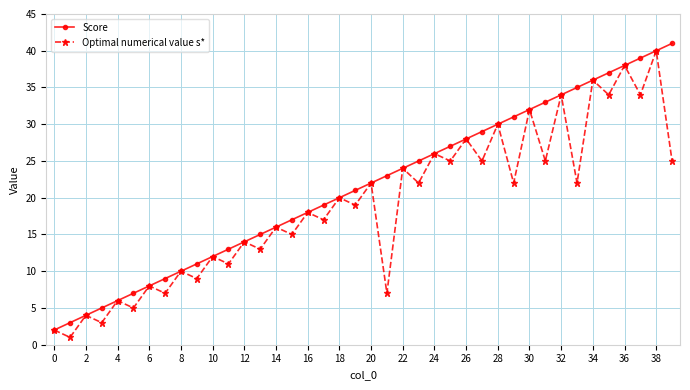

Which series has the largest total across all categories?

Score